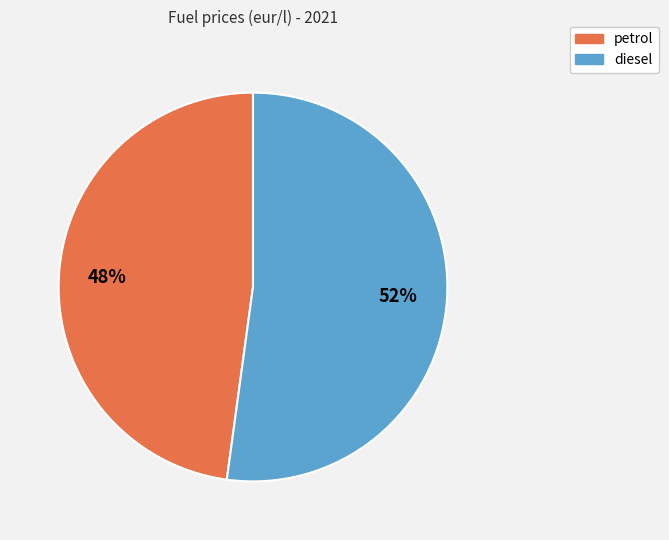

To the nearest percent, what percentage of the pie is petrol?

48%